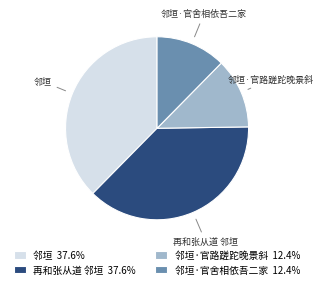

Is there any slice that represents more than half of the pie?

No